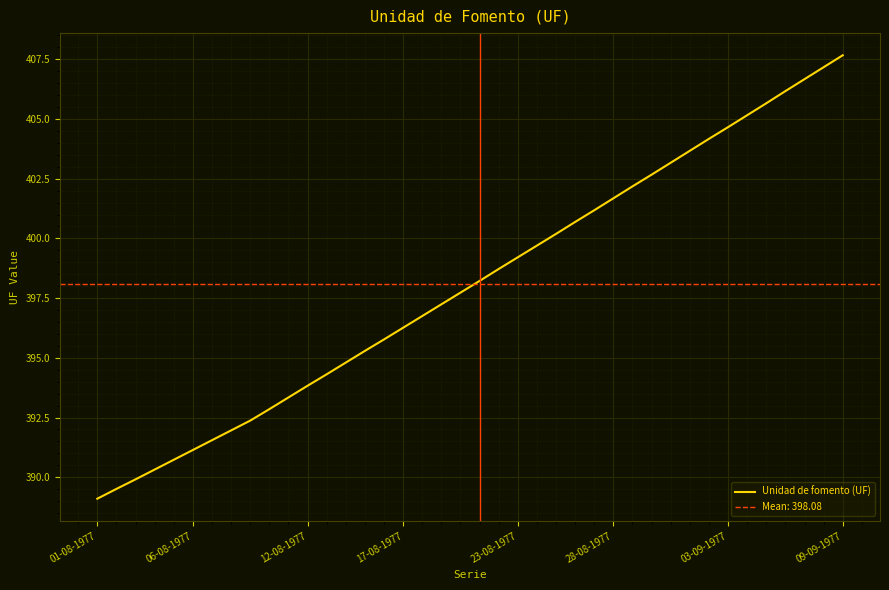

Does the chart display data point markers on the line(s)?

No